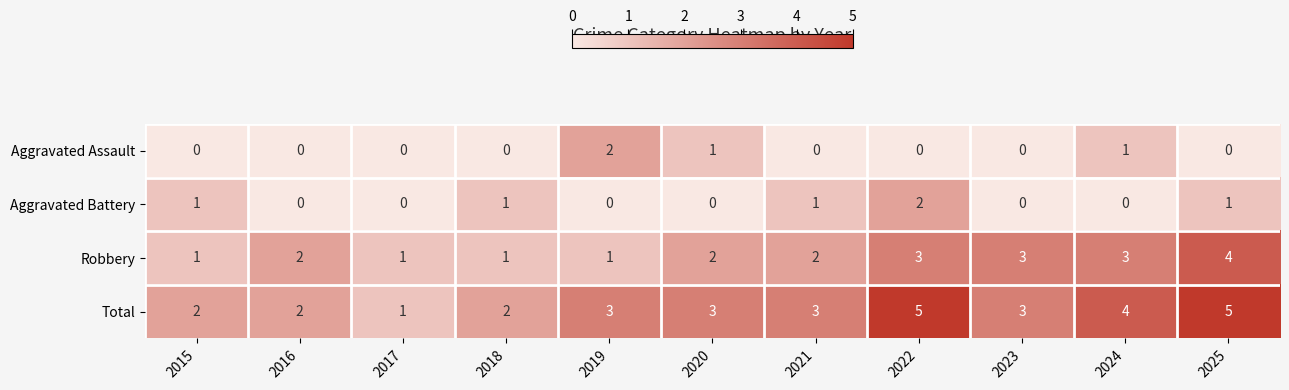

What is the spread (max minus min) of values at 2019?

3